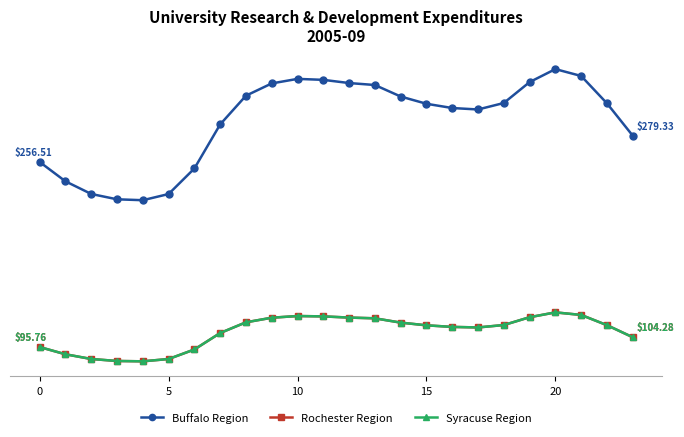

Is this an area chart (filled region under the line)?

No